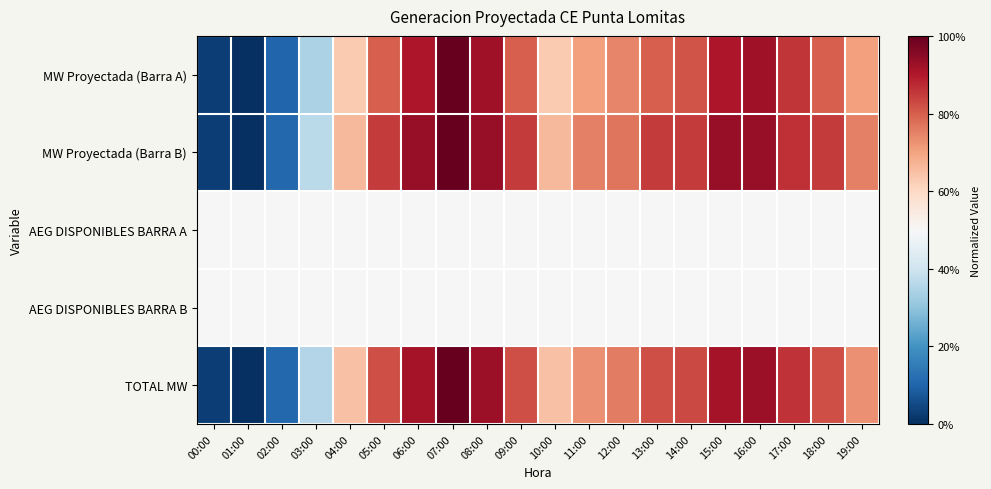

What is the difference between the highest and lowest values at 14:00?

4.0